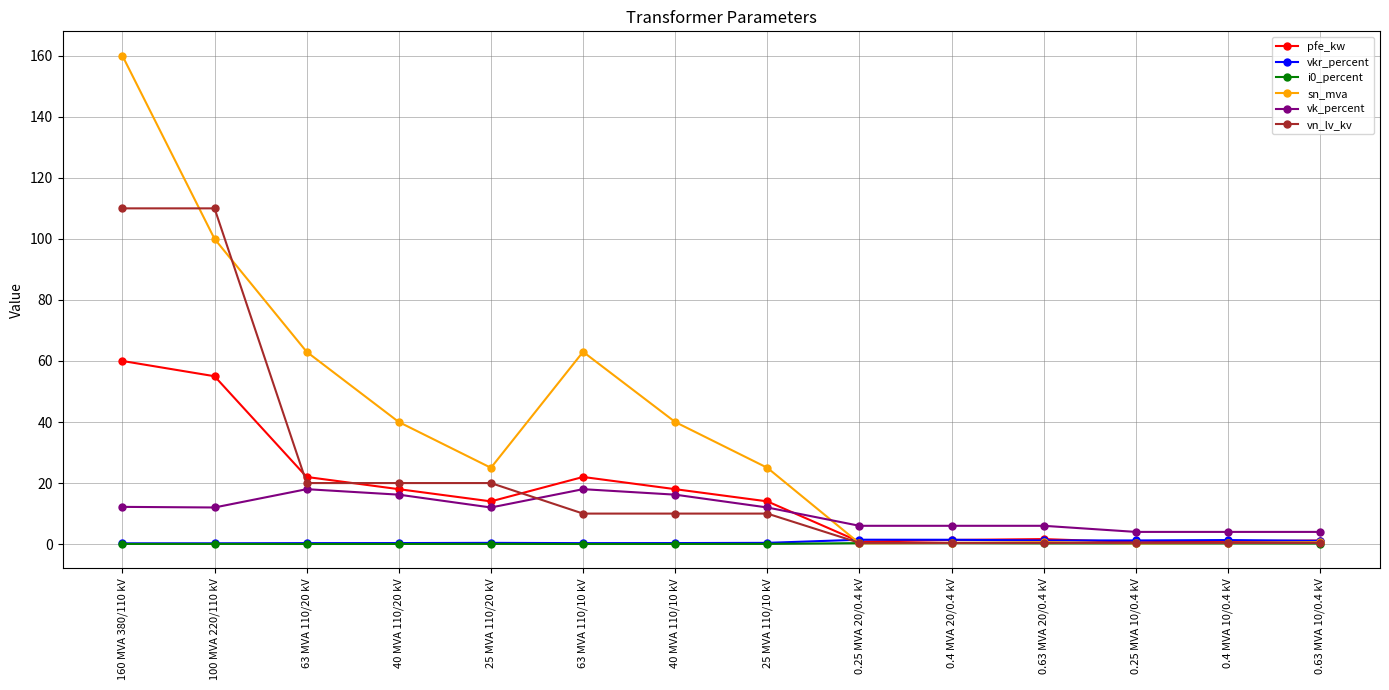

What is the difference between the vkr_percent values at 0.63 MVA 10/0.4 kV and 0.25 MVA 10/0.4 kV?

0.1